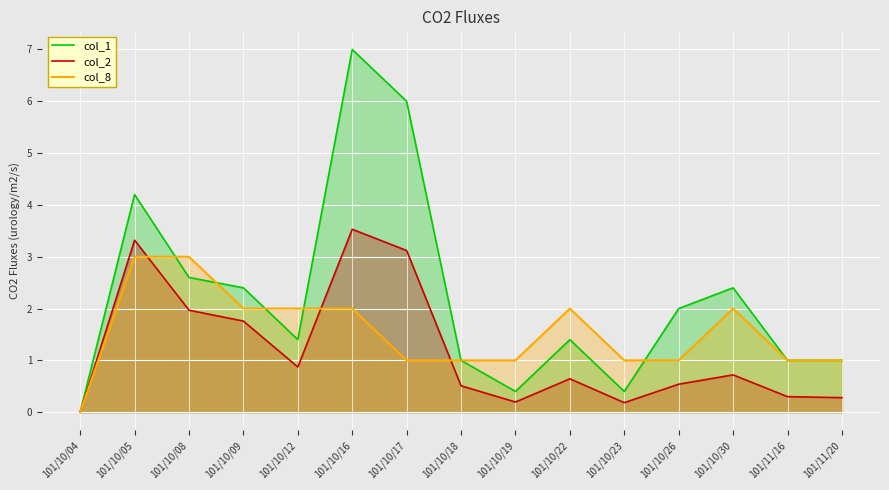

True or false: col_8 has a value of 0.7 at 101/10/30.

False